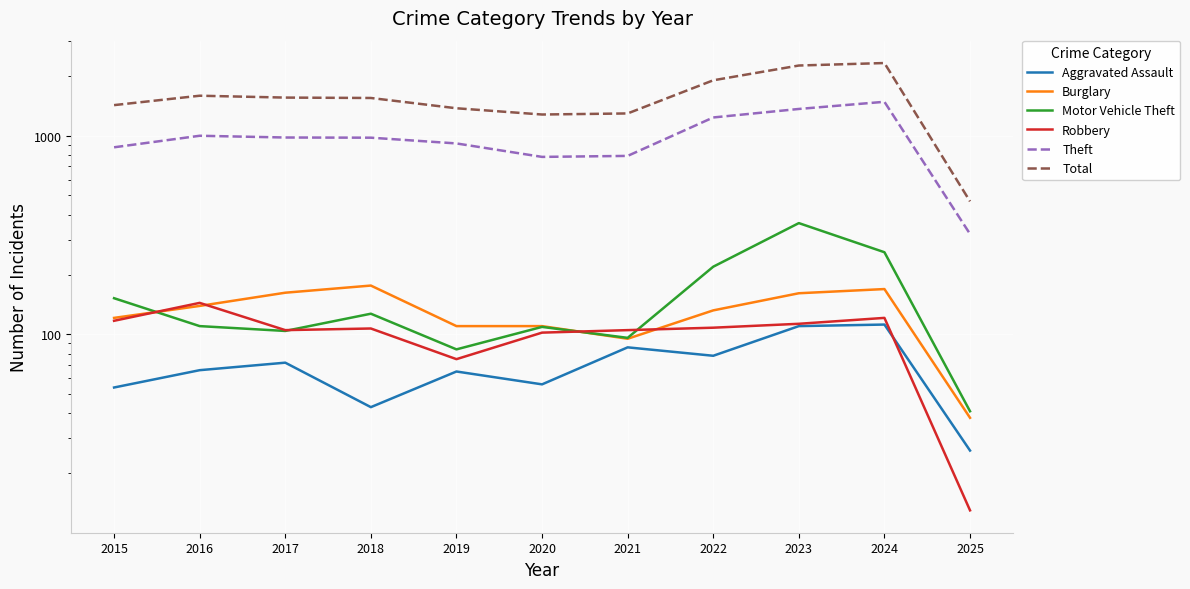

How many data points in Aggravated Assault are less than 66?

5